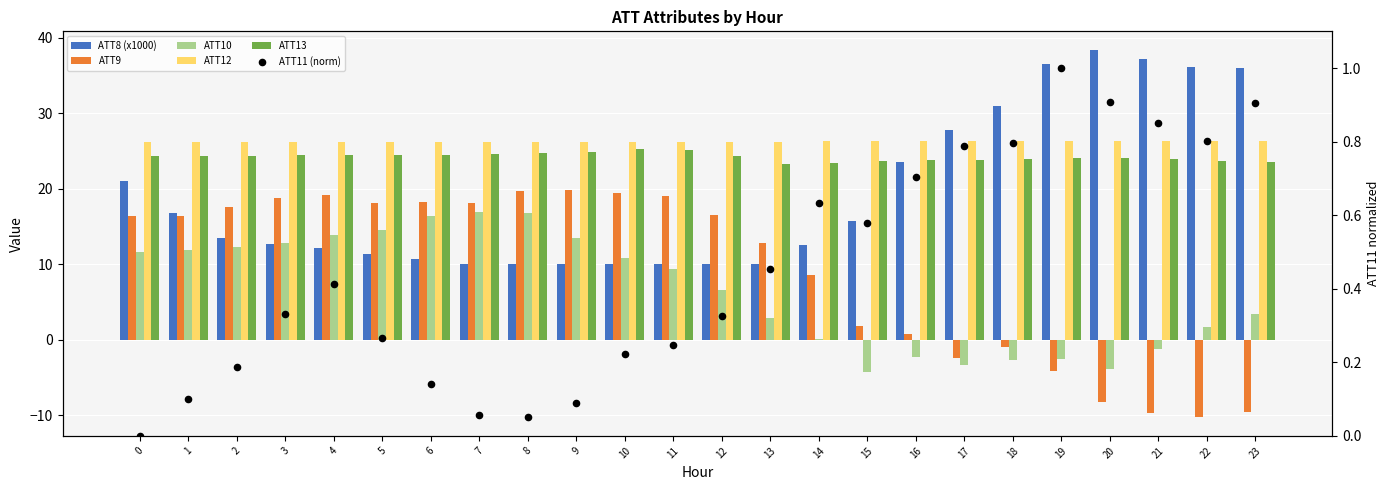

Which series has the largest total across all categories?

ATT12